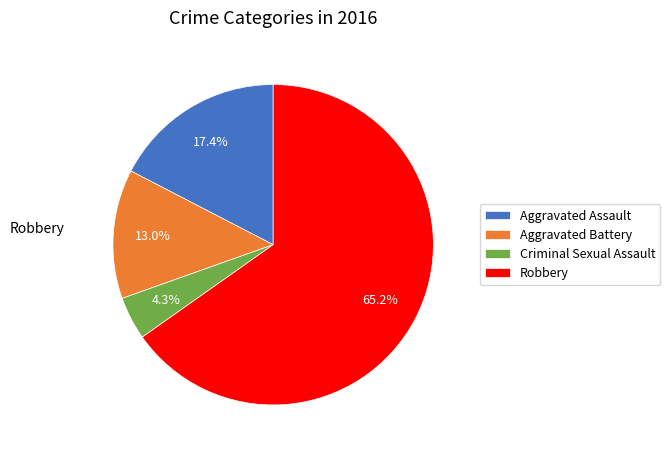

What is the largest slice in the pie chart?

Robbery